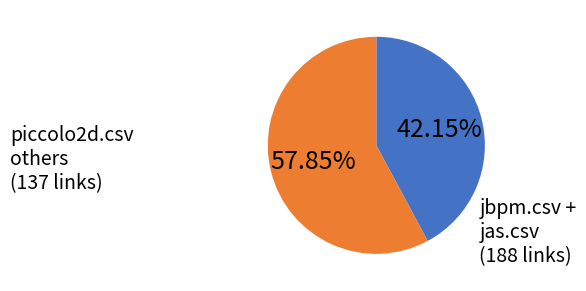

Rank the categories by value from highest to lowest.

jbpm.csv + jas.csv, piccolo2d.csv others